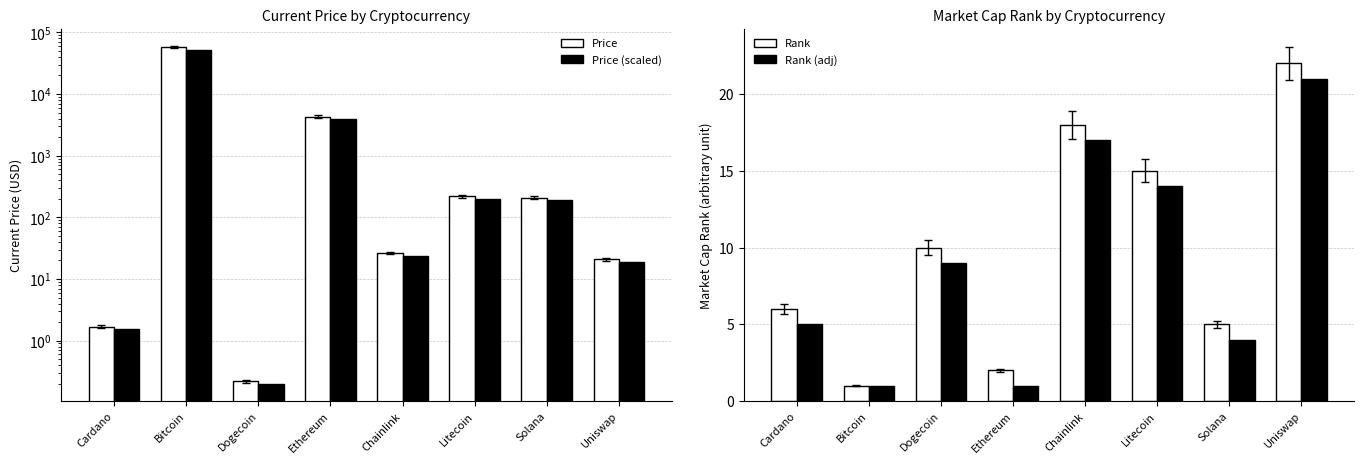

At which label is market_cap_rank (adj) closest to 11?

Dogecoin